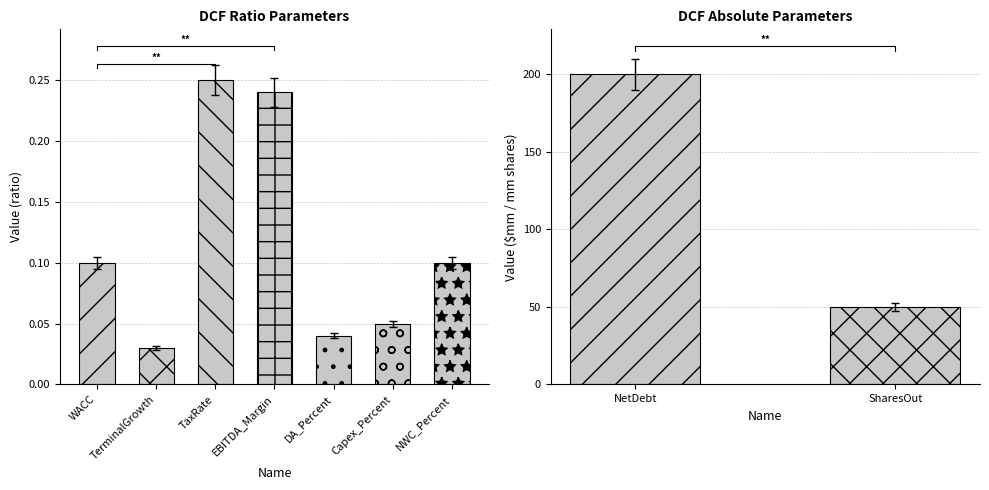

What is the sum of the values at WACC and Capex_Percent?

0.2